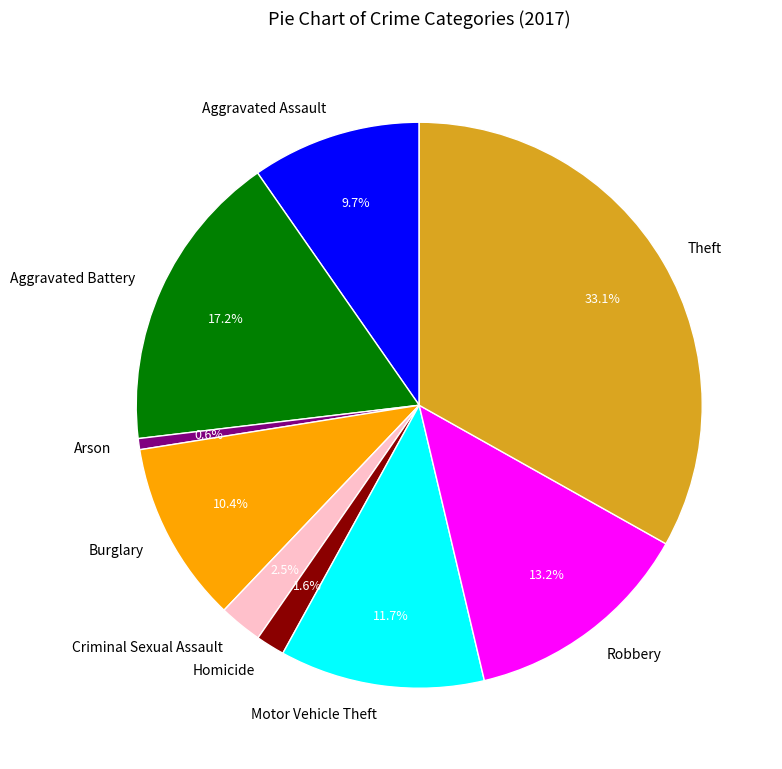

Which slice is the smallest?

Arson